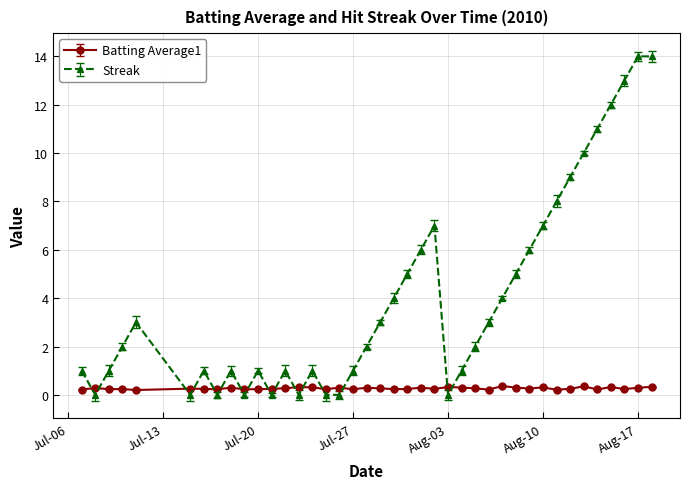

List the series in order of their overall mean, highest first.

Streak, Batting Average1